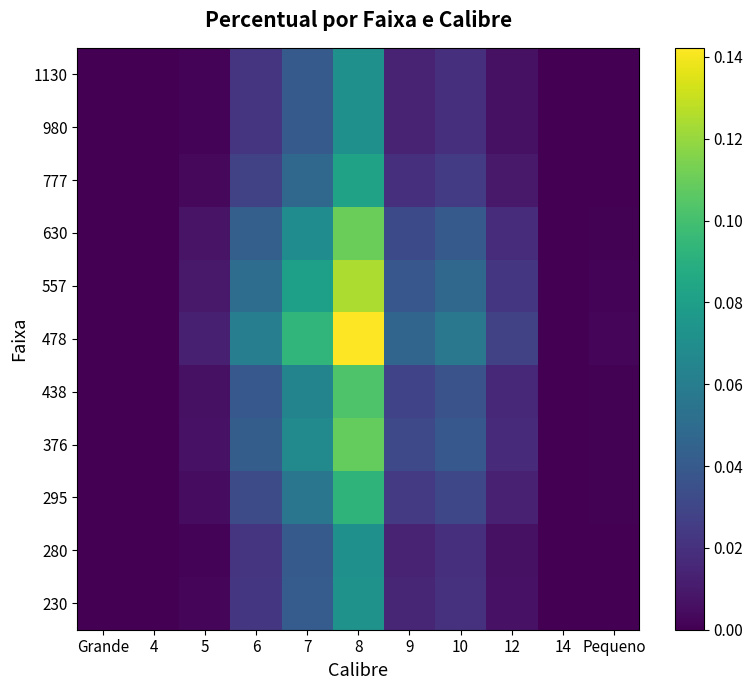

Reading right to left, extract all data points from this chart.

1130: Pequeno=0.0	14=0.0	12=0.0	10=0.0	9=0.0	8=0.1	7=0.0	6=0.0	5=0.0	4=0.0	Grande=0.0
980: Pequeno=0.0	14=0.0	12=0.0	10=0.0	9=0.0	8=0.1	7=0.0	6=0.0	5=0.0	4=0.0	Grande=0.0
777: Pequeno=0.0	14=0.0	12=0.0	10=0.0	9=0.0	8=0.1	7=0.0	6=0.0	5=0.0	4=0.0	Grande=0.0
630: Pequeno=0.0	14=0.0	12=0.0	10=0.0	9=0.0	8=0.1	7=0.1	6=0.0	5=0.0	4=0.0	Grande=0.0
557: Pequeno=0.0	14=0.0	12=0.0	10=0.0	9=0.0	8=0.1	7=0.1	6=0.1	5=0.0	4=0.0	Grande=0.0
478: Pequeno=0.0	14=0.0	12=0.0	10=0.1	9=0.0	8=0.1	7=0.1	6=0.1	5=0.0	4=0.0	Grande=0.0
438: Pequeno=0.0	14=0.0	12=0.0	10=0.0	9=0.0	8=0.1	7=0.1	6=0.0	5=0.0	4=0.0	Grande=0.0
376: Pequeno=0.0	14=0.0	12=0.0	10=0.0	9=0.0	8=0.1	7=0.1	6=0.0	5=0.0	4=0.0	Grande=0.0
295: Pequeno=0.0	14=0.0	12=0.0	10=0.0	9=0.0	8=0.1	7=0.1	6=0.0	5=0.0	4=0.0	Grande=0.0
280: Pequeno=0.0	14=0.0	12=0.0	10=0.0	9=0.0	8=0.1	7=0.0	6=0.0	5=0.0	4=0.0	Grande=0.0
230: Pequeno=0.0	14=0.0	12=0.0	10=0.0	9=0.0	8=0.1	7=0.0	6=0.0	5=0.0	4=0.0	Grande=0.0